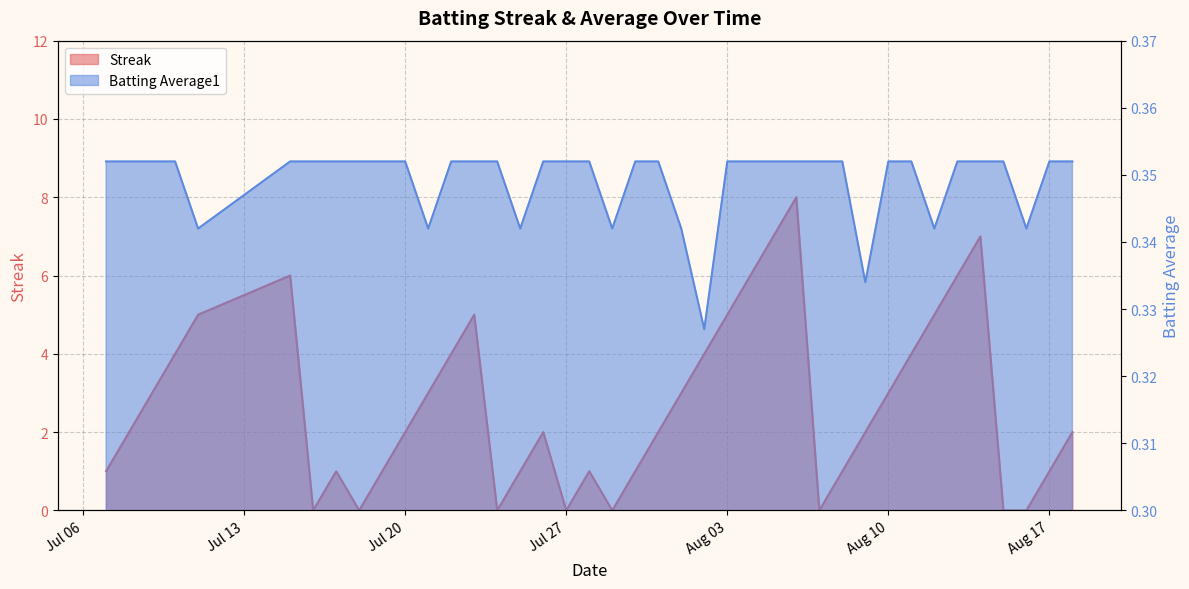

What is the value of the Streak point at the 22nd from the left?

2.0